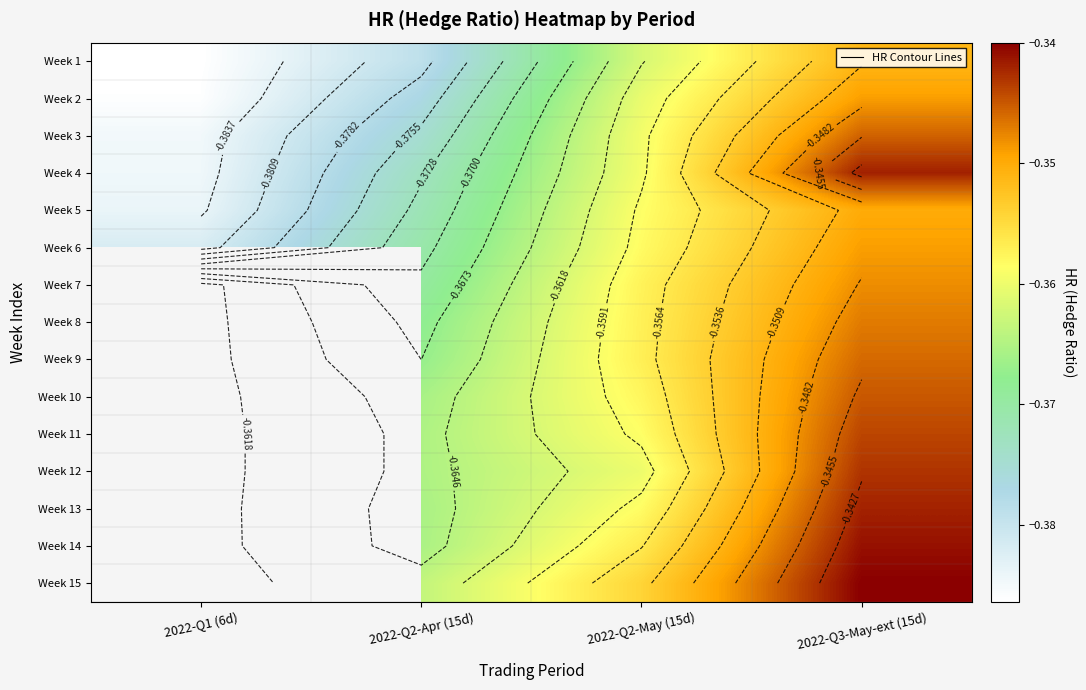

List the series in order of their peak value, lowest first.

Week 1, Week 5, Week 2, Week 6, Week 3, Week 4, Week 7, Week 8, Week 9, Week 10, Week 11, Week 12, Week 13, Week 14, Week 15